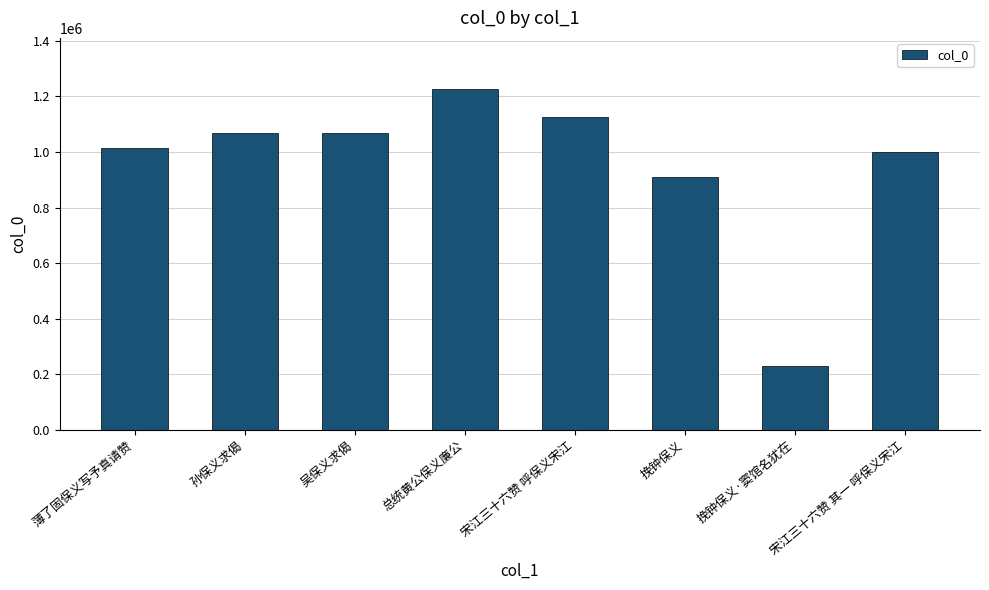

What is the average value?

955610